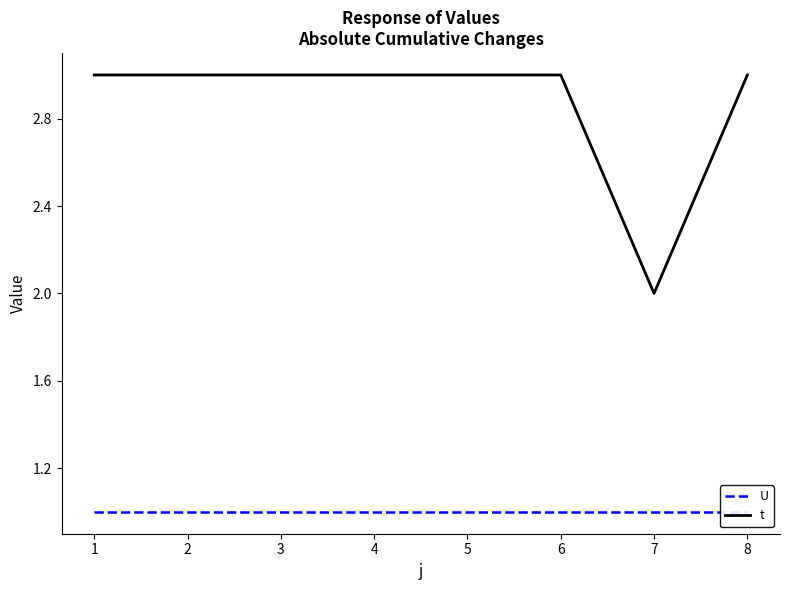

The t series shows 3 at 7. True or false?

False